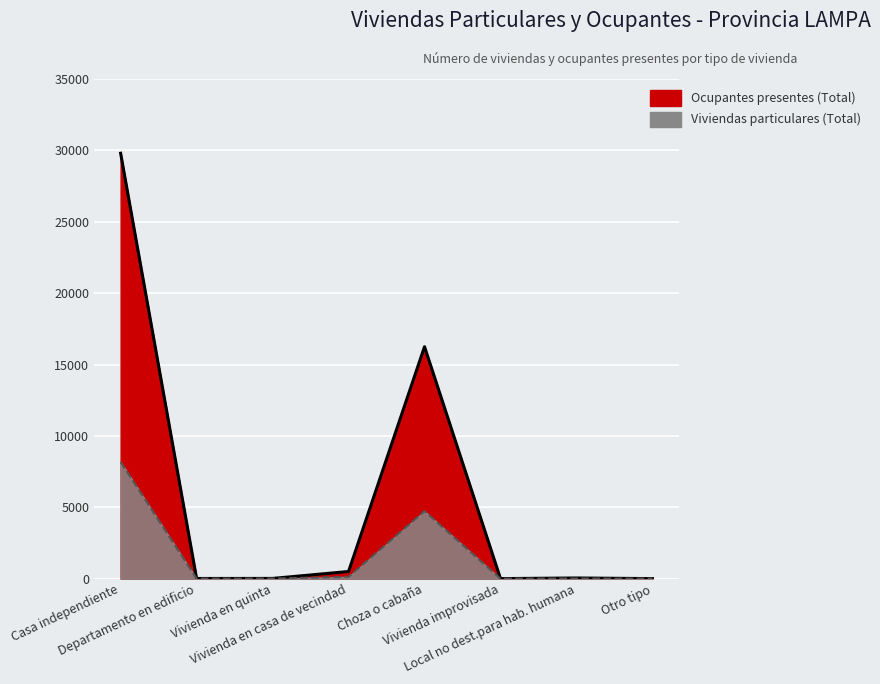

The Viviendas particulares (Total) series shows 2 at Vivienda improvisada. True or false?

True